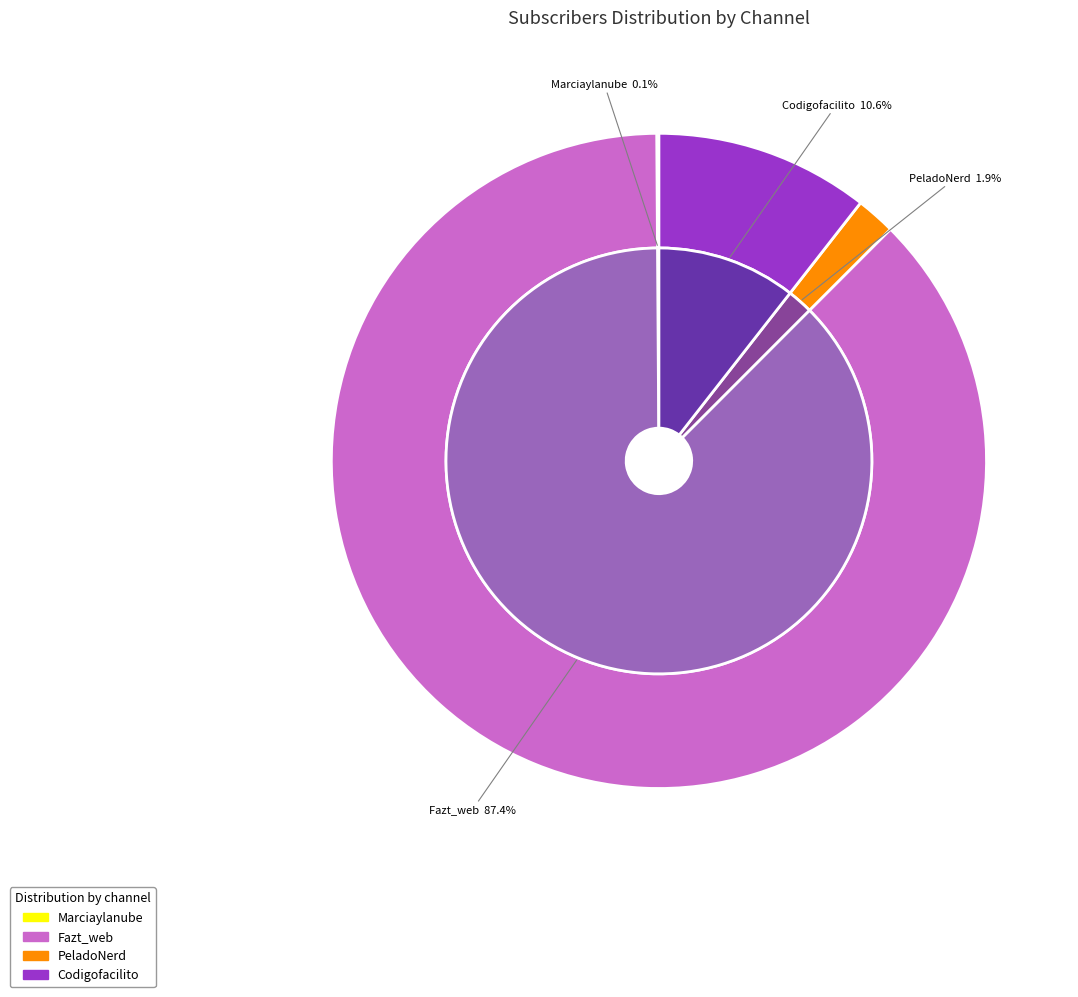

The Marciaylanube slice represents 9% of the pie. True or false?

False